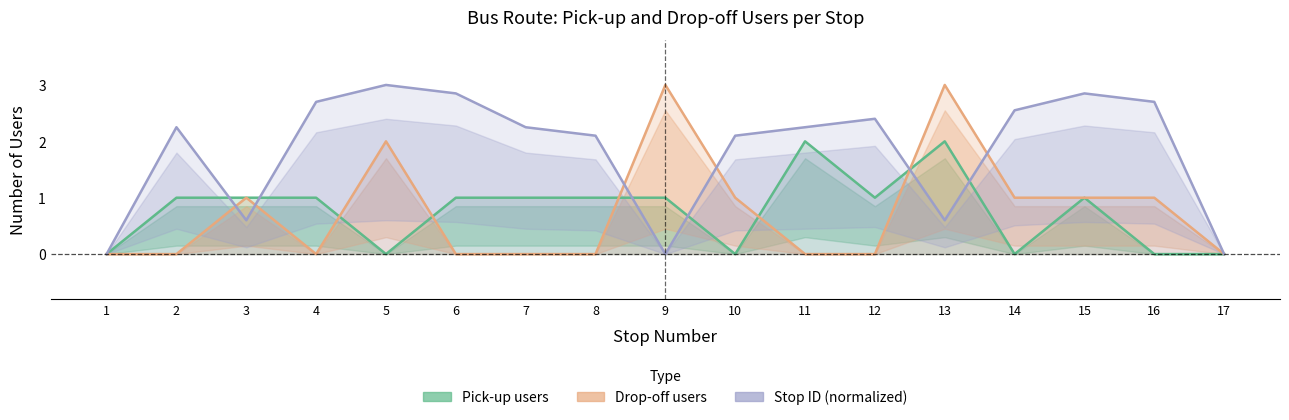

True or false: Pick-up users has a value of 0.6 at 15.

False